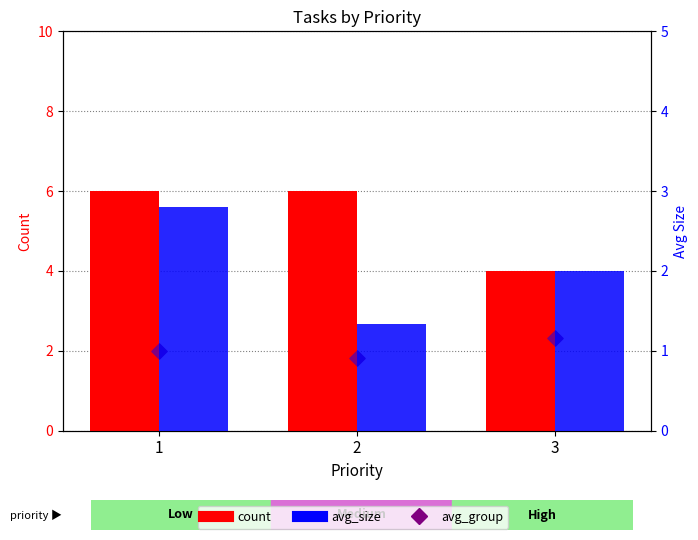

At how many categories does at least one series exceed 4?

2